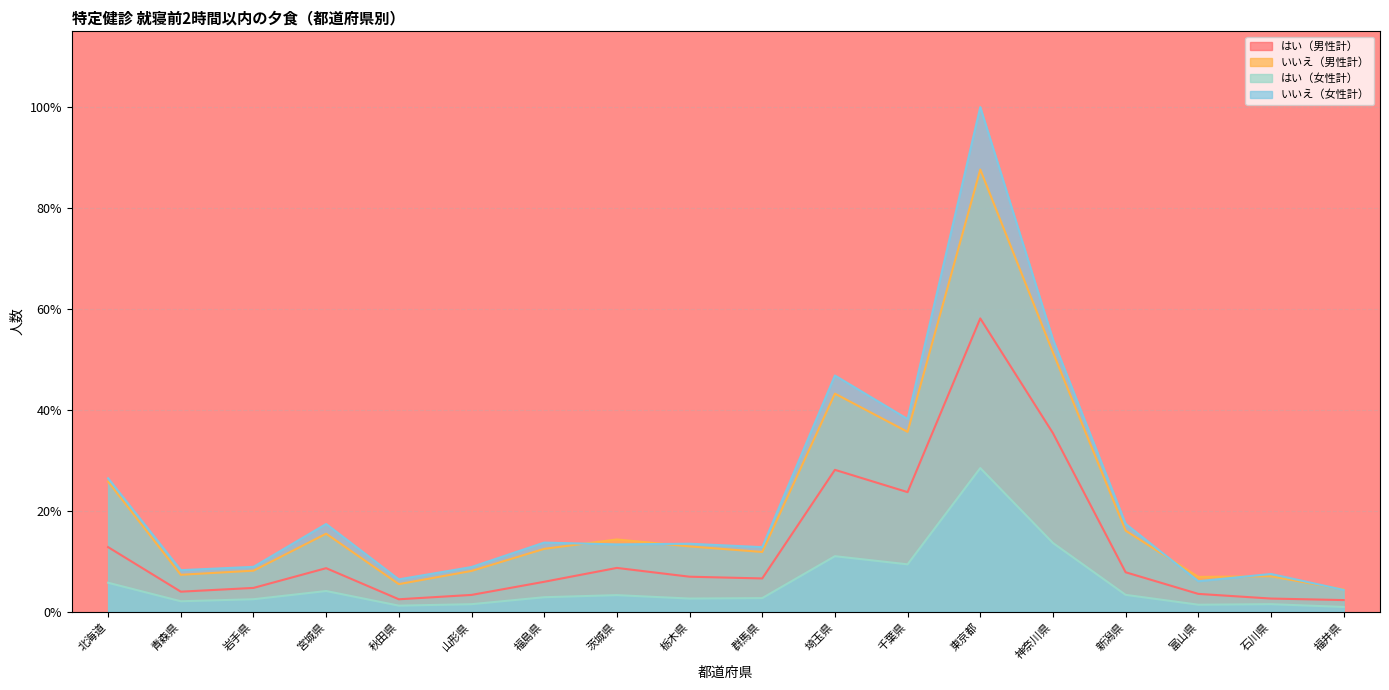

Which series has the largest total across all categories?

いいえ（女性計）